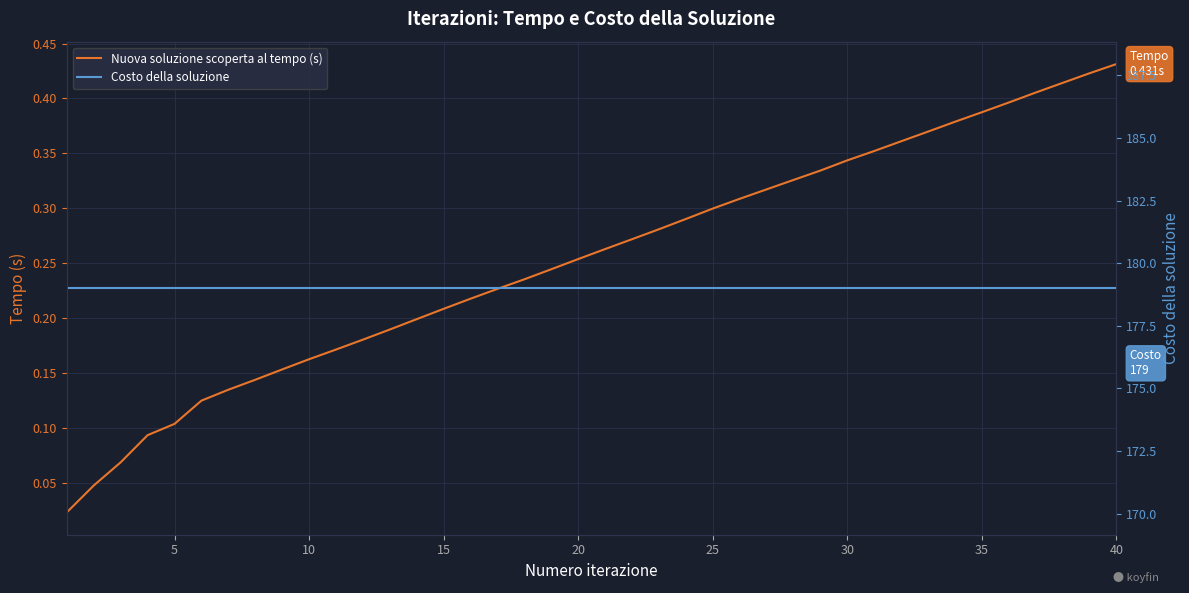

True or false: Costo della soluzione and Nuova soluzione scoperta al tempo (s) intersect in this chart.

False